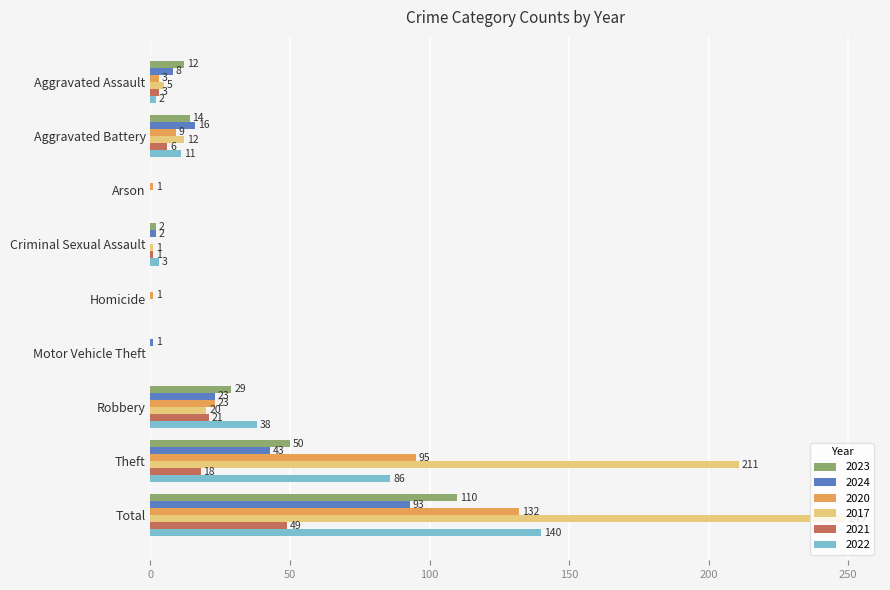

What value does the 2023 series have at Theft, to the nearest 5?

50